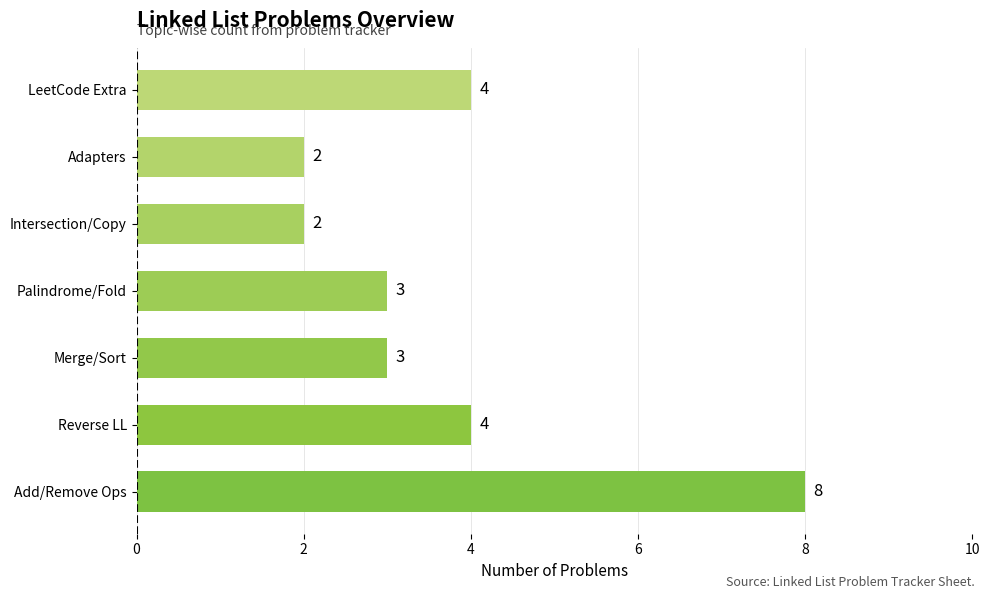

What is the sum of all values?

26